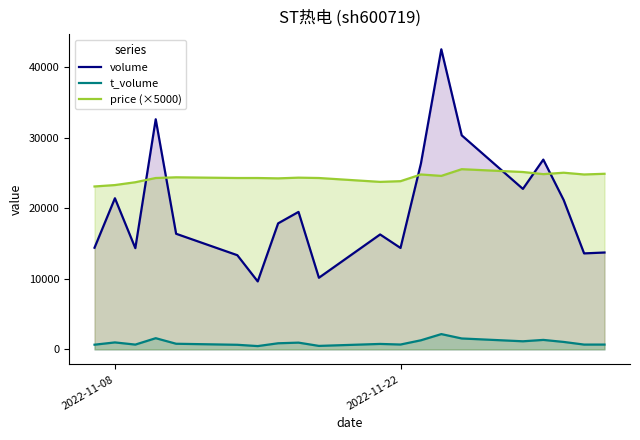

Does the chart display data point markers on the line(s)?

No